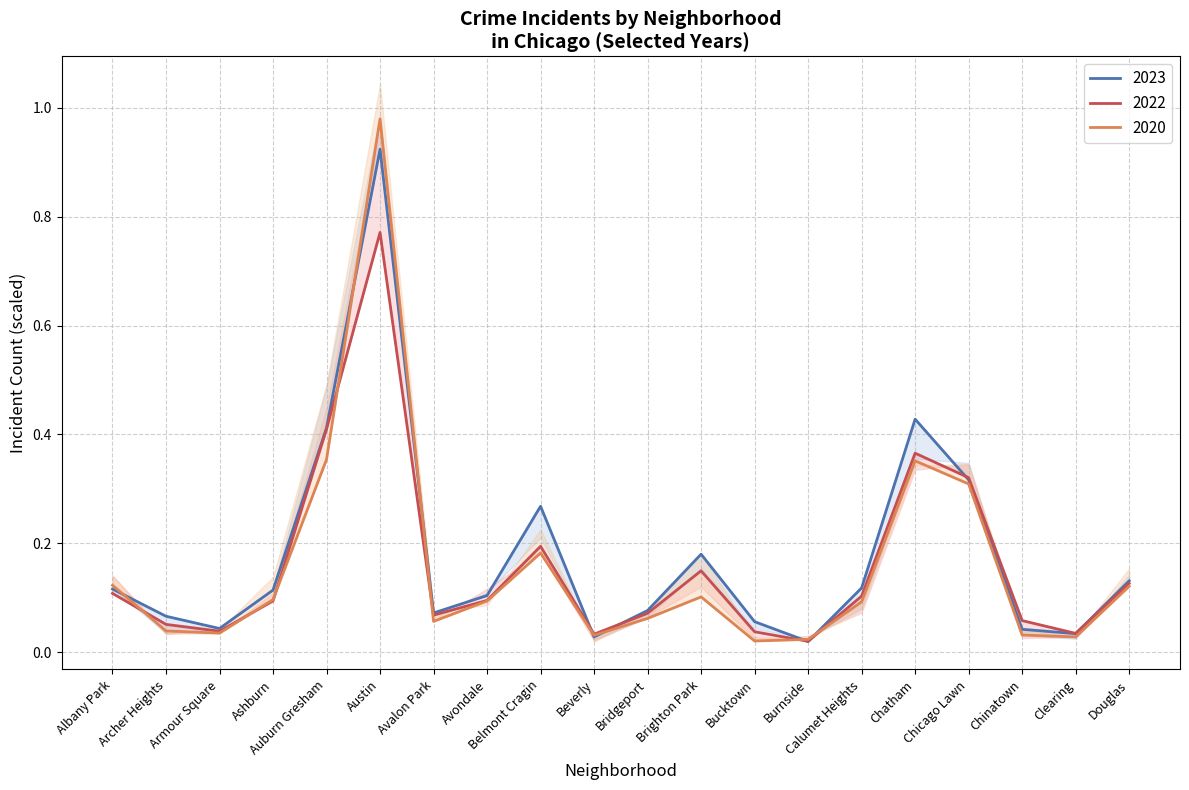

What is the label of the 18th point from the right?

Armour Square